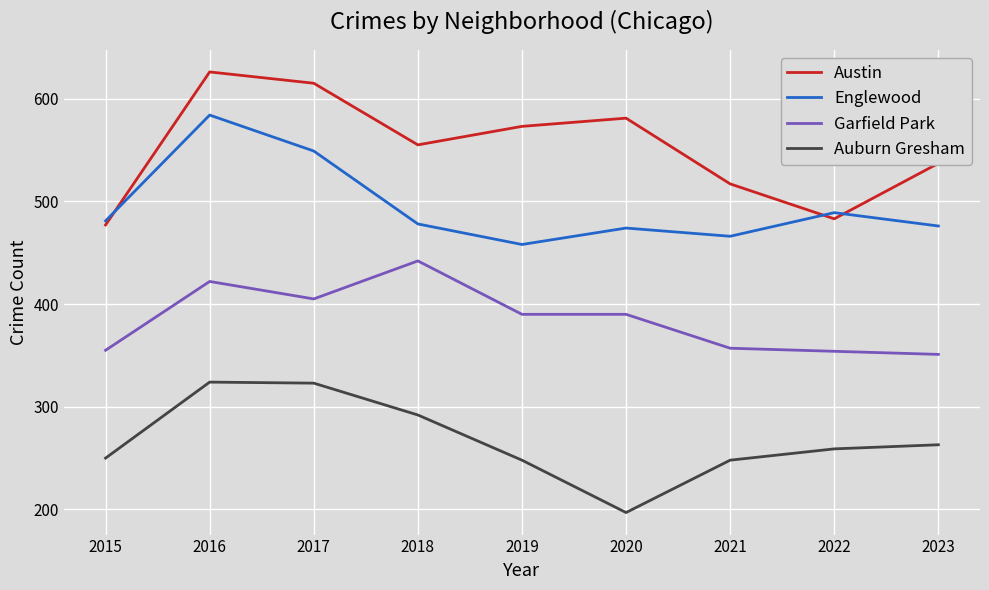

Is the value of Austin at 2022 greater than the value of Englewood at 2020?

Yes